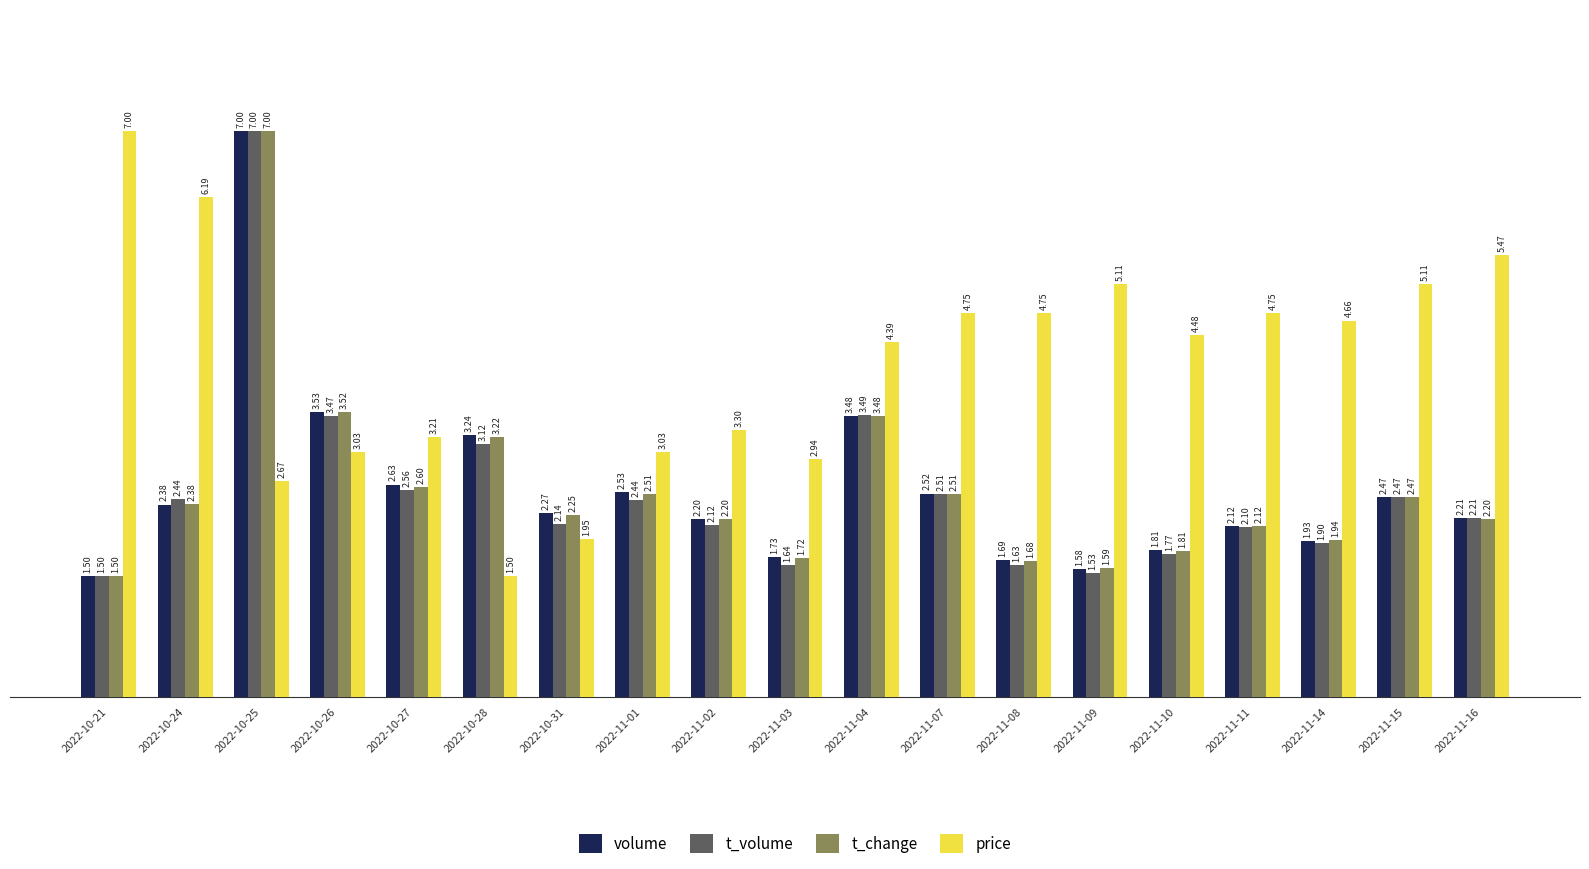

Rank the series at 2022-10-26 from highest to lowest value.

volume, t_change, t_volume, price